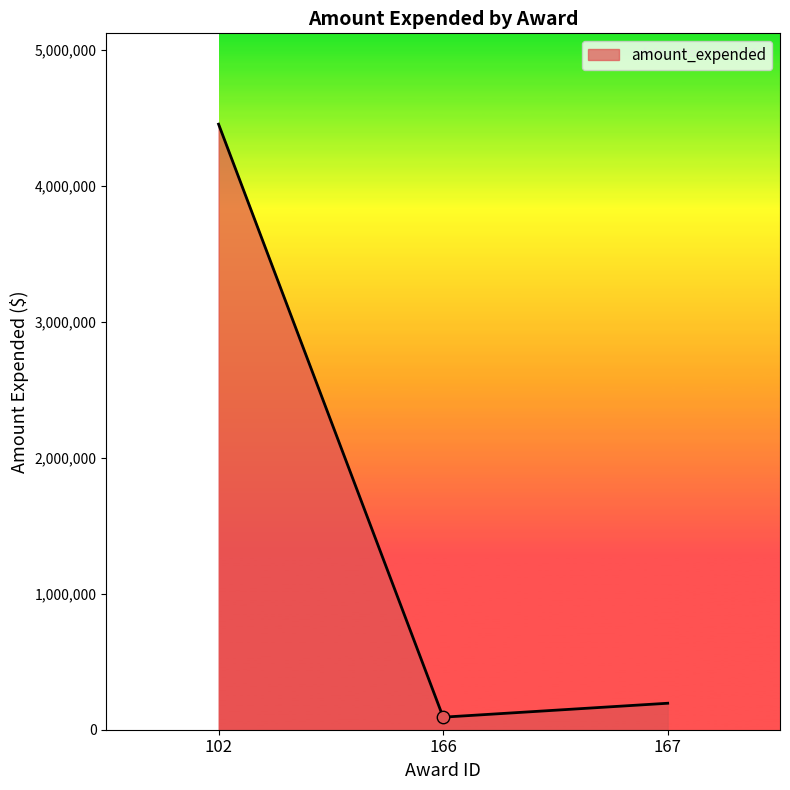

What is the change in value from 102 to 167?

-4260191